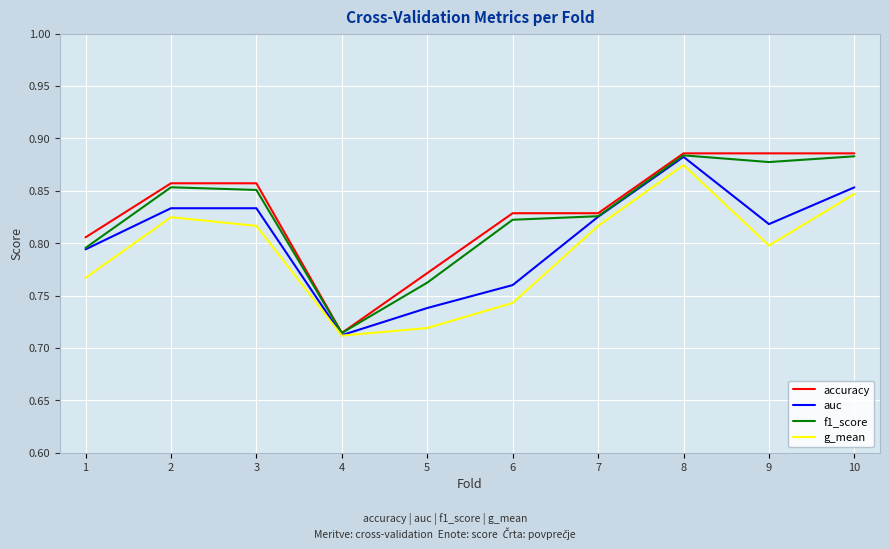

The value of g_mean at 6 is 0.3. True or false?

False